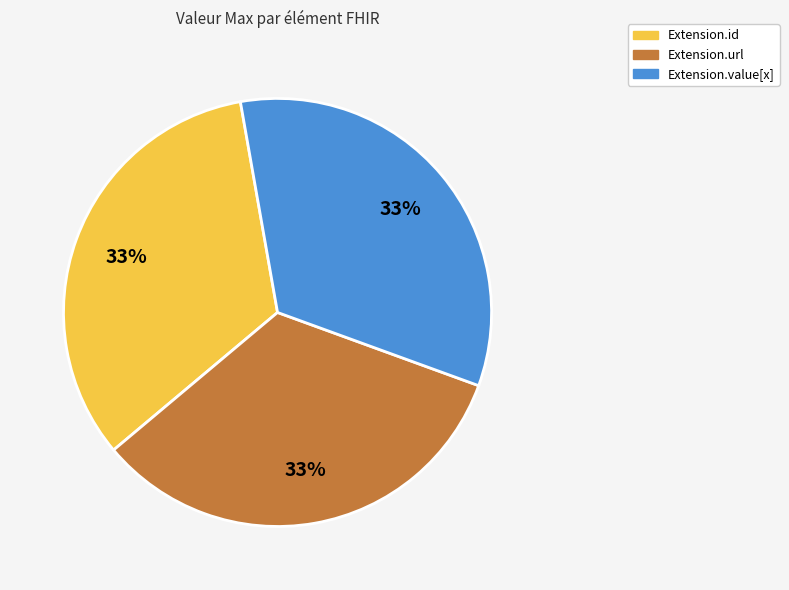

To the nearest percent, what is the average slice percentage?

33%